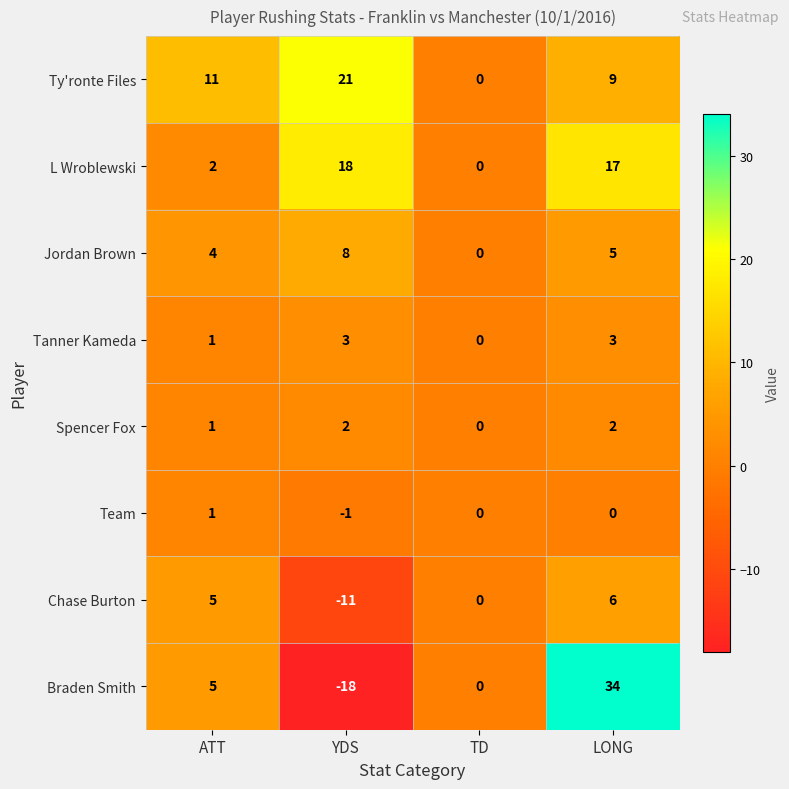

The Jordan Brown series shows 0 at TD. True or false?

True